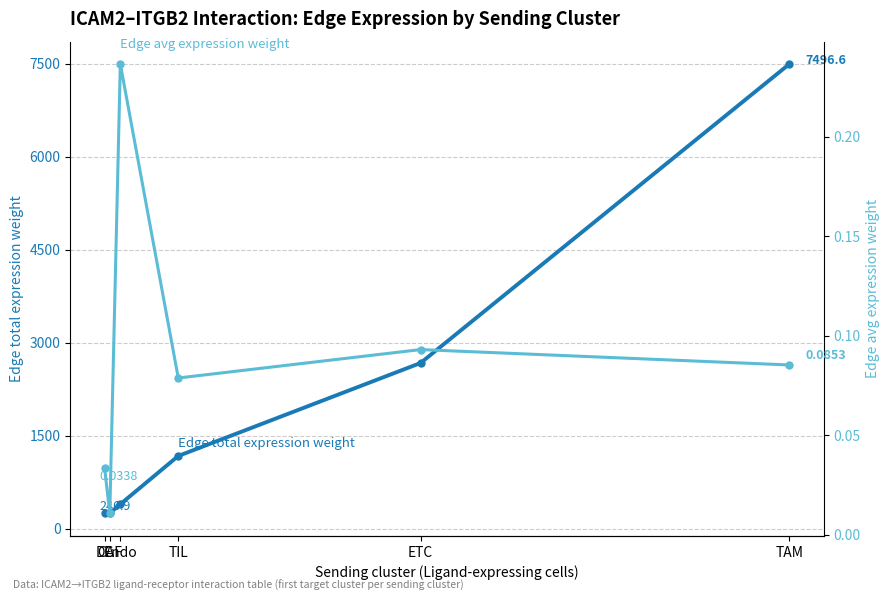

True or false: Edge total expression weight and Edge avg expression weight cross at least once.

False